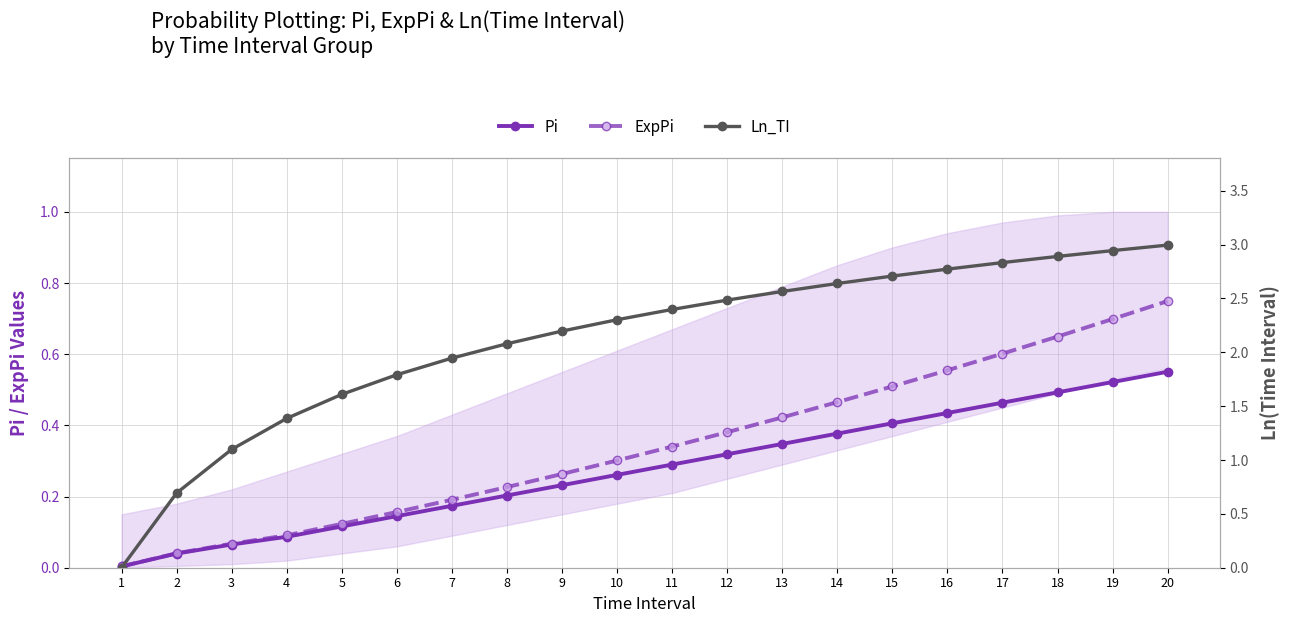

True or false: ExpPi and Pi cross at least once.

False